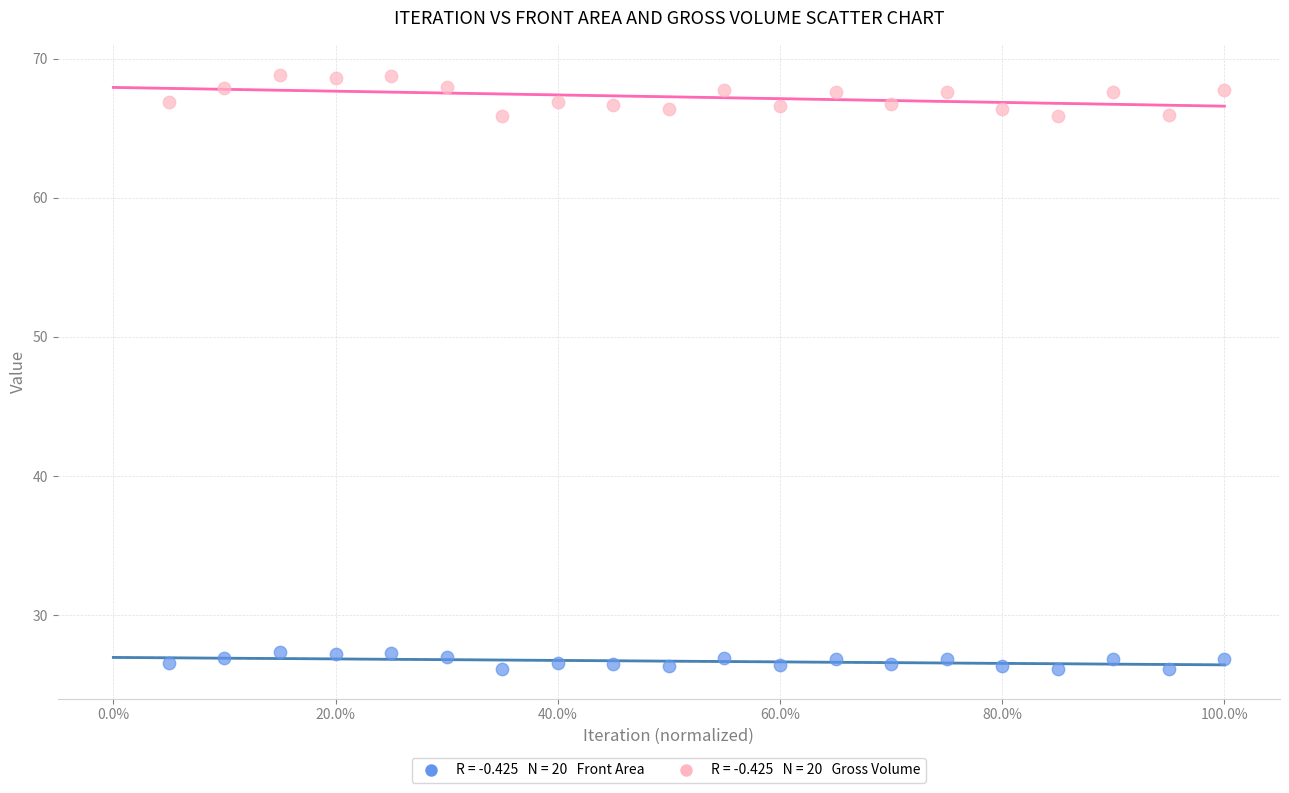

Across all data points, what is the range of Y values (max minus min)?

42.7